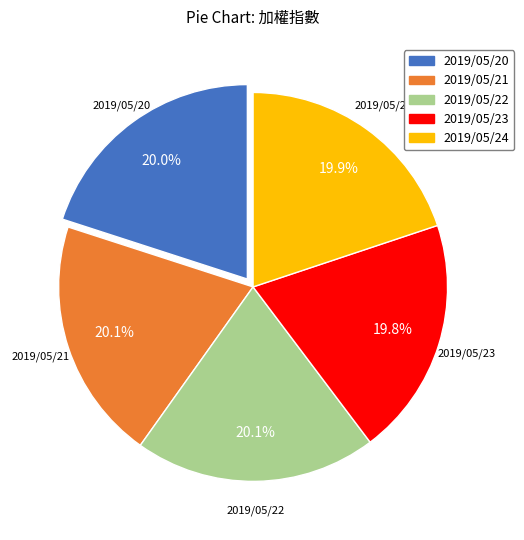

To the nearest percent, what is the average slice percentage?

20%